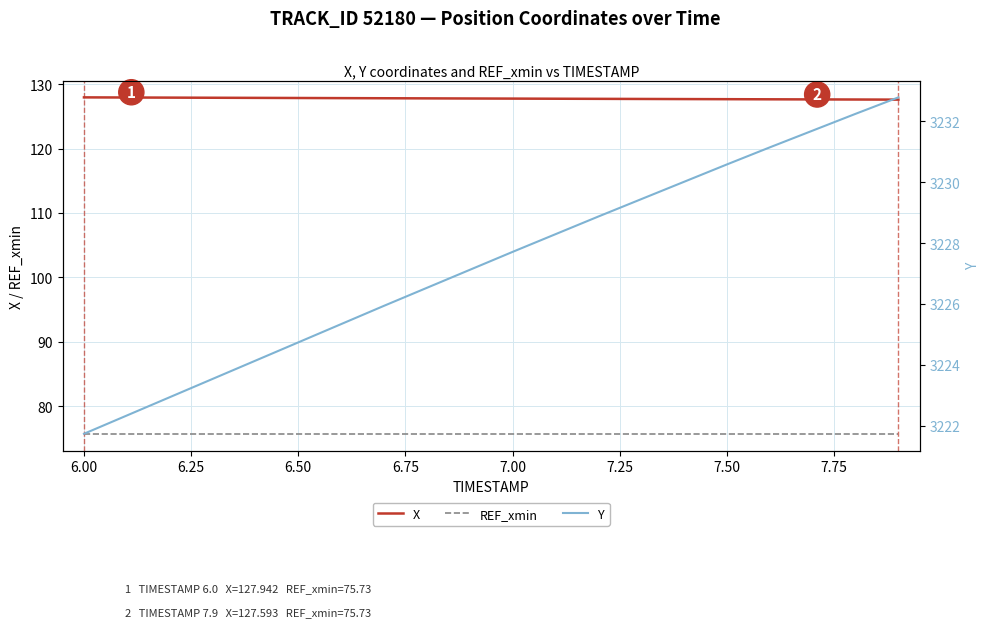

True or false: X and REF_xmin intersect in this chart.

False